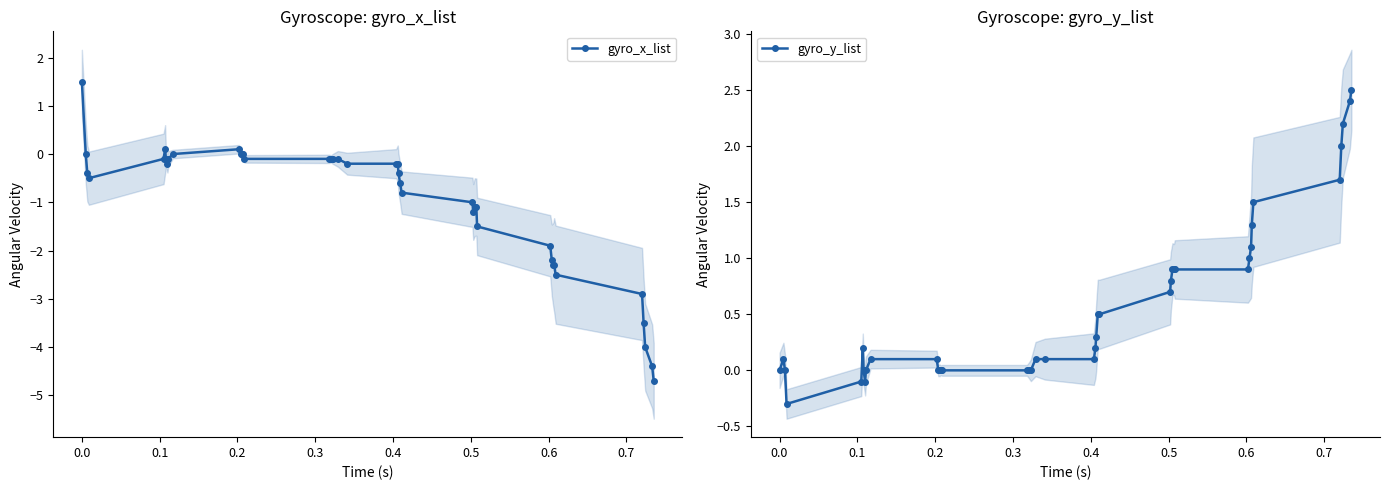

What is the sum of all gyro_y_list values?

22.6